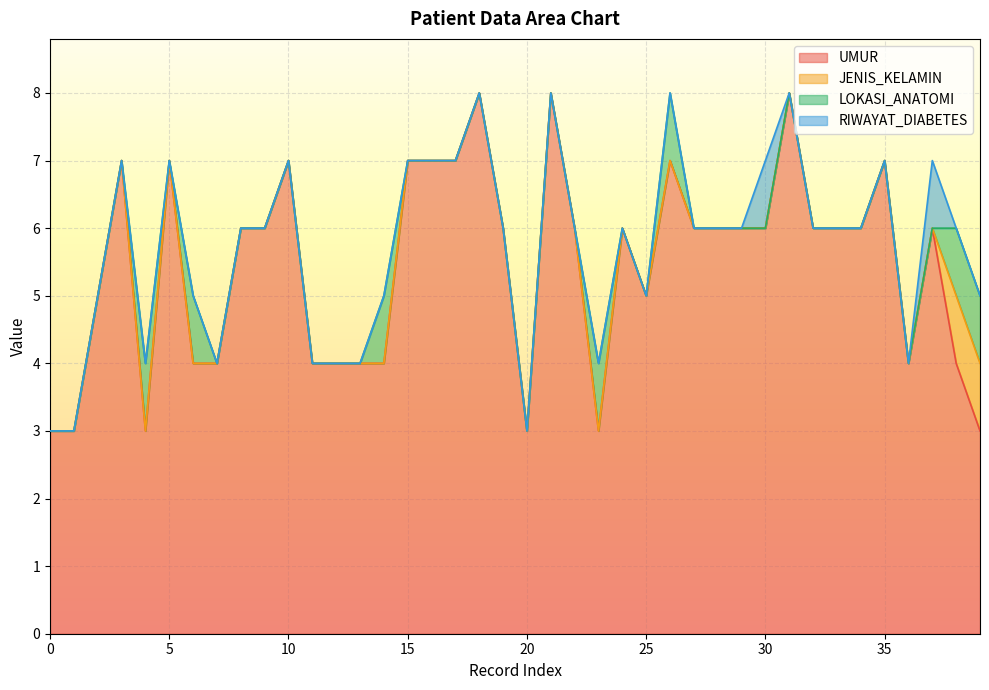

How many distinct data groups are displayed?

4